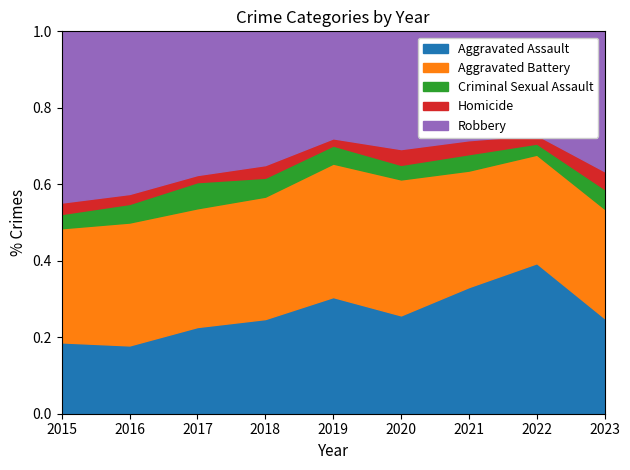

Which series has the largest range (max minus min)?

Aggravated Assault